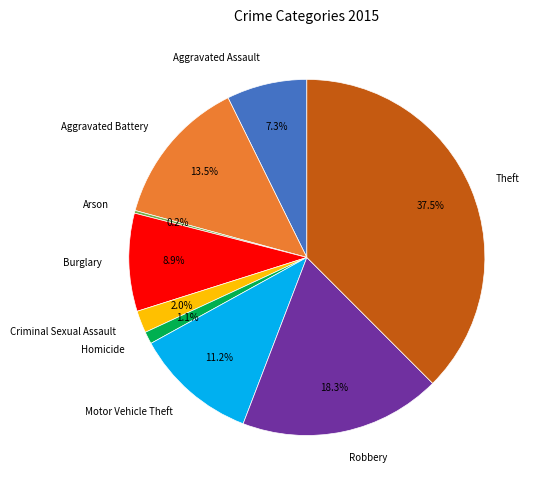

Does Aggravated Battery represent more than half of the total?

No